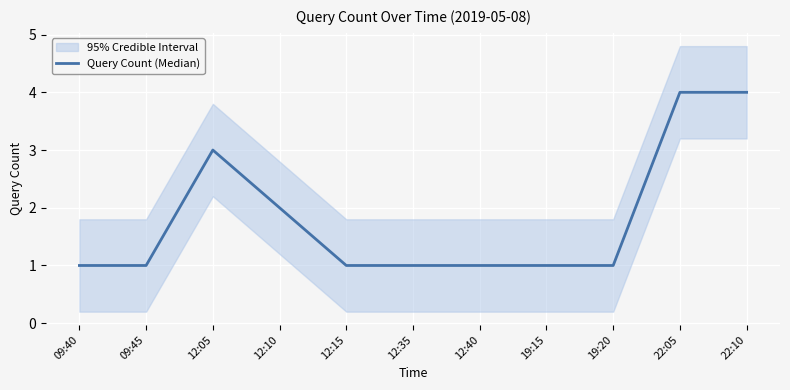

What is the sum of the values at 19:20 and 22:05?

5